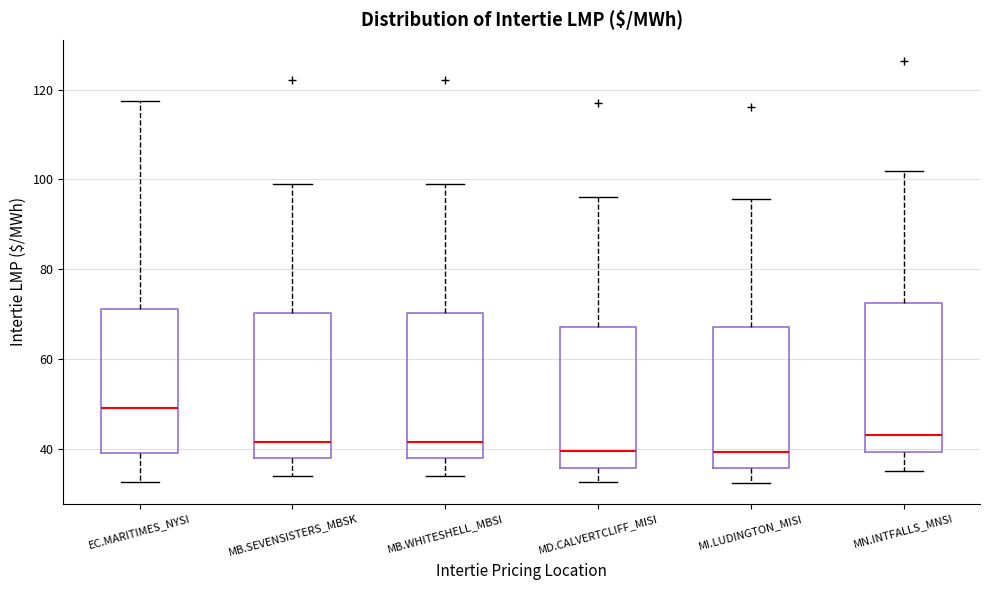

Reading left to right, read every box against the y-axis: the position of its median line, the range the box covers, and the ends of its whiskers. The values are not printed on the chart, so give them approximately, as read against the axis.

EC.MARITIMES_NYSI: median 50, box 40 to 72, whiskers 32 to 118
MB.SEVENSISTERS_MBSK: median 42, box 38 to 70, whiskers 34 to 98
MB.WHITESHELL_MBSI: median 42, box 38 to 70, whiskers 34 to 98
MD.CALVERTCLIFF_MISI: median 40, box 36 to 68, whiskers 32 to 96
MI.LUDINGTON_MISI: median 40, box 36 to 68, whiskers 32 to 96
MN.INTFALLS_MNSI: median 44, box 40 to 72, whiskers 36 to 102